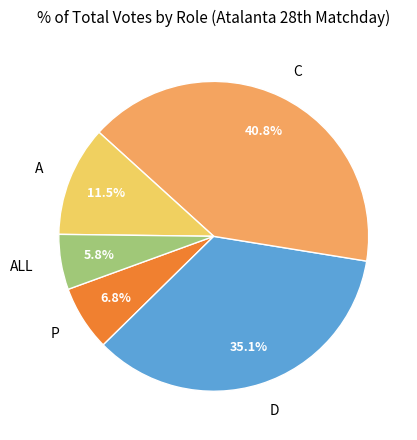

Approximately how many times larger is the value at D compared to ALL?

6.1